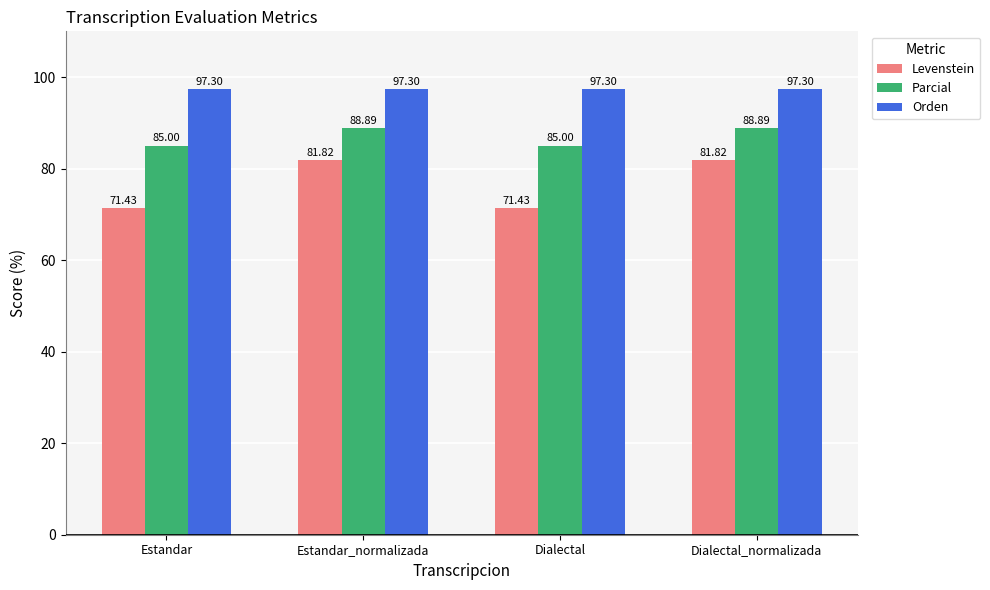

What is the sum of the Levenstein values at Estandar and Dialectal?

142.9